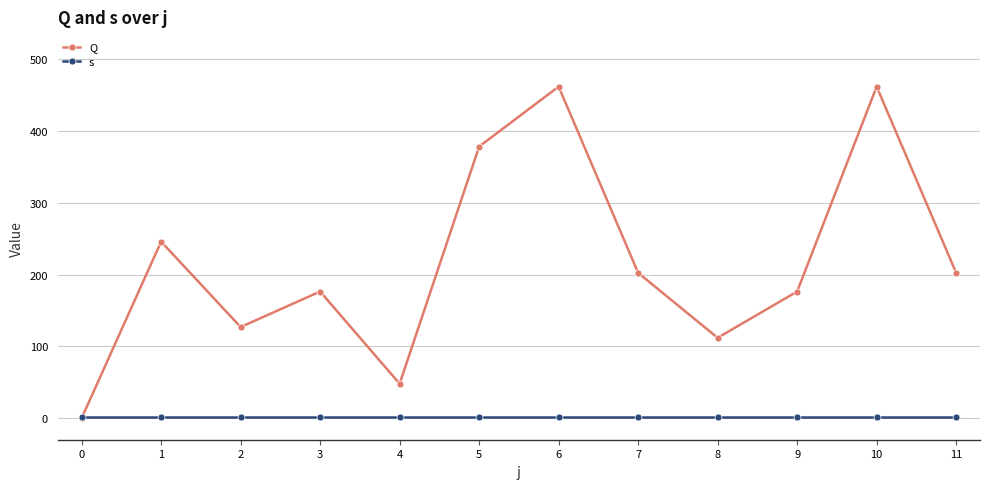

What is the maximum value shown in the chart?

462.0